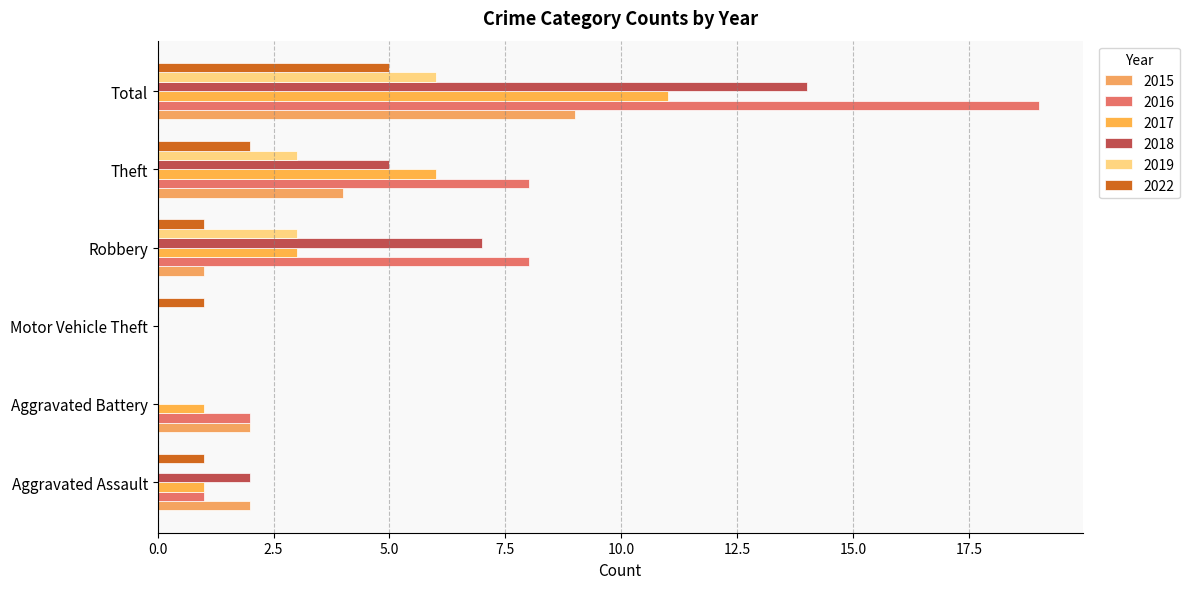

What is the average value of the 2018 series?

5